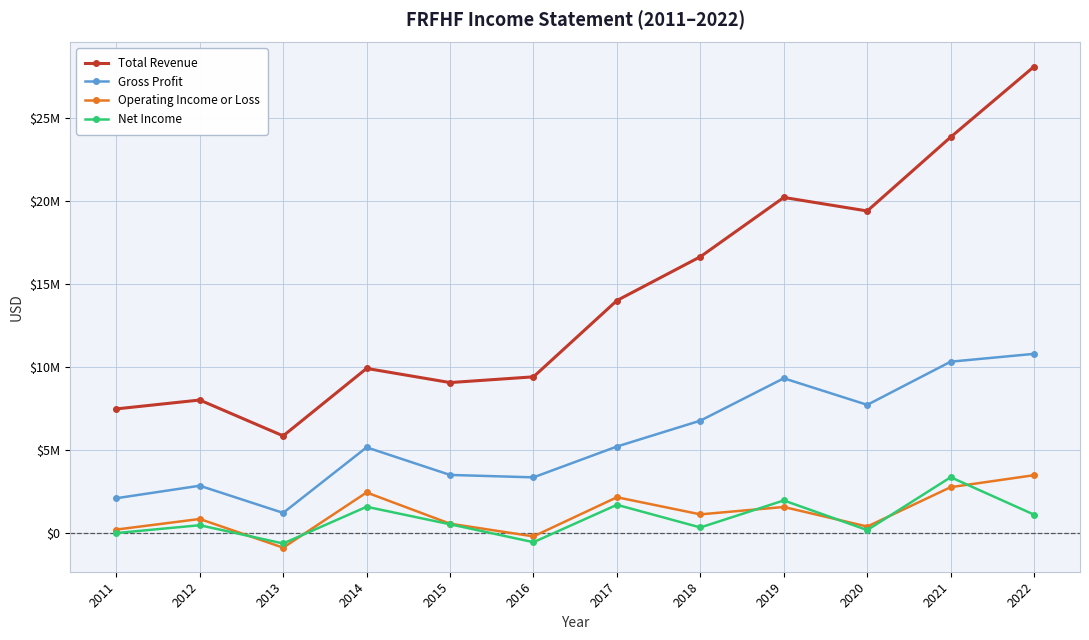

What is the value of the Total Revenue point at the 2nd from the left?

8007800